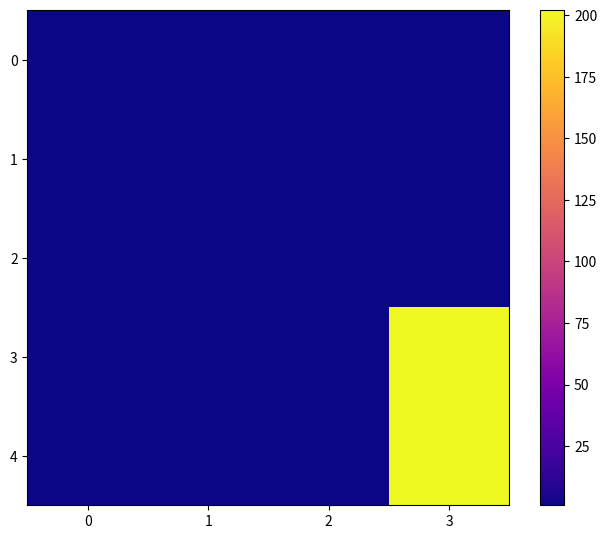

Which series has the widest spread of values?

3